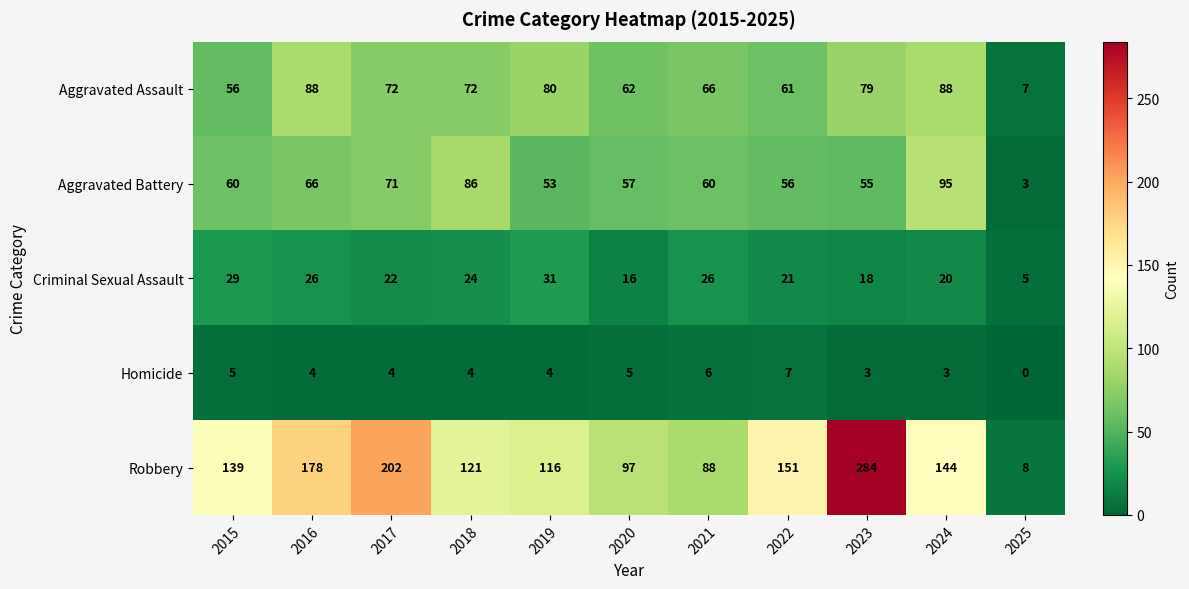

The value of Robbery at 2021 is 41. True or false?

False